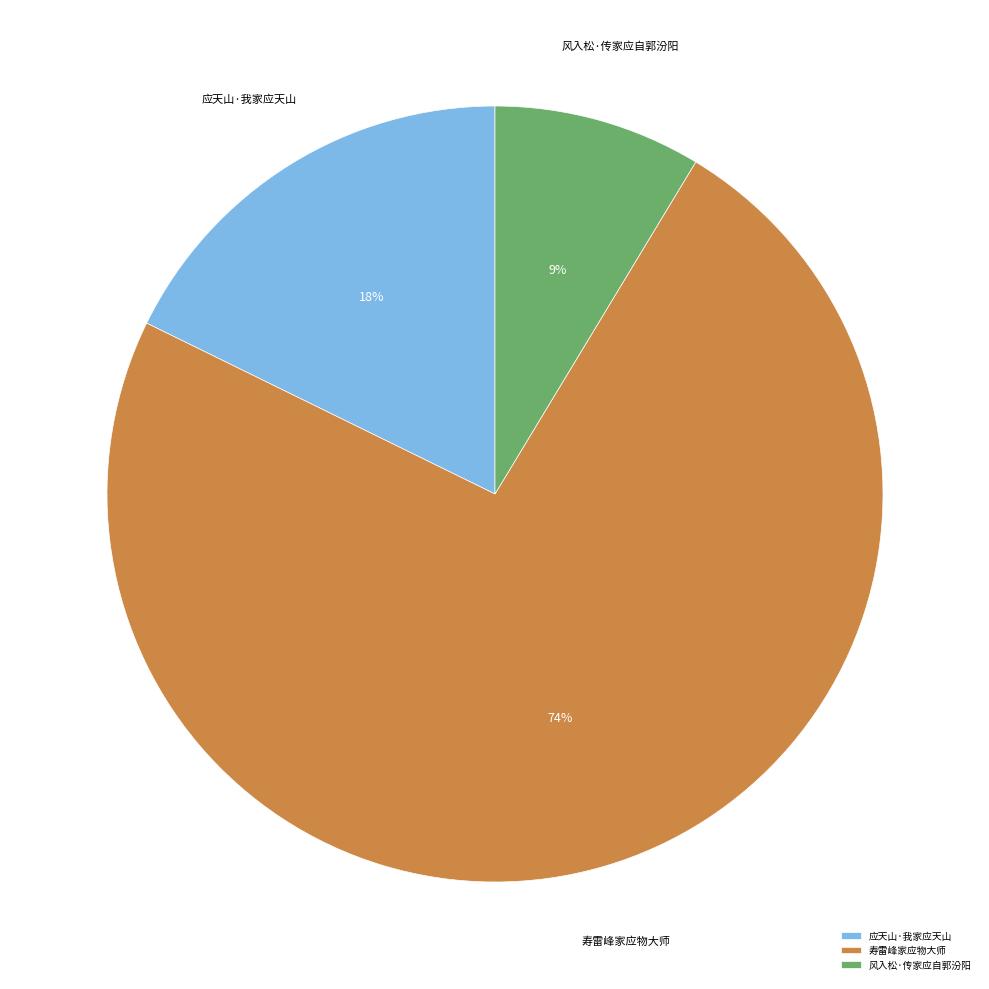

Is there a majority slice in this chart?

Yes